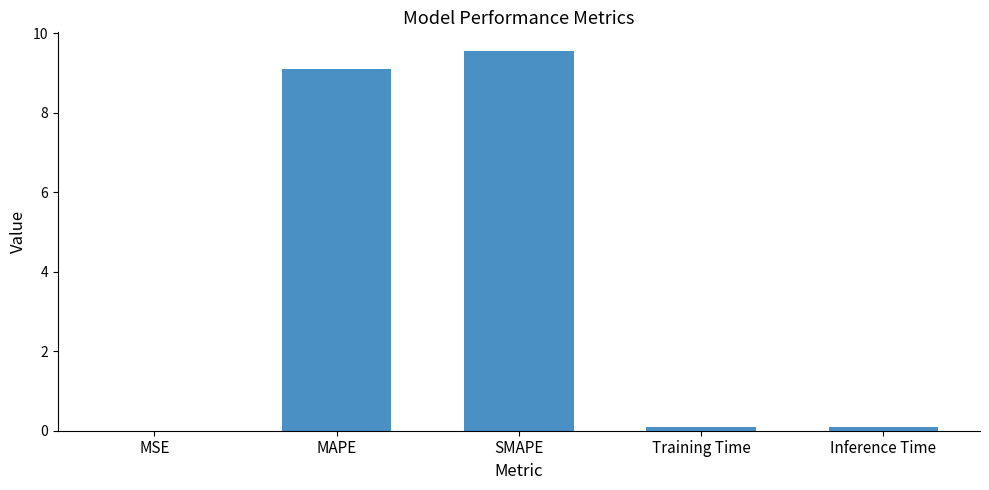

The value at SMAPE is 4.7. True or false?

False